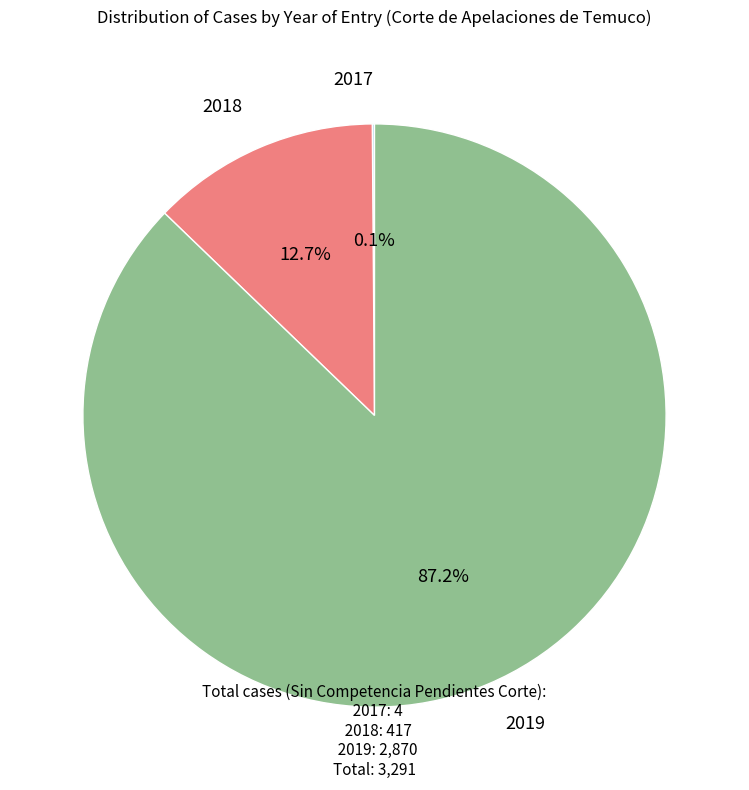

What is the total percentage of 2019 and 2018?

99.9%